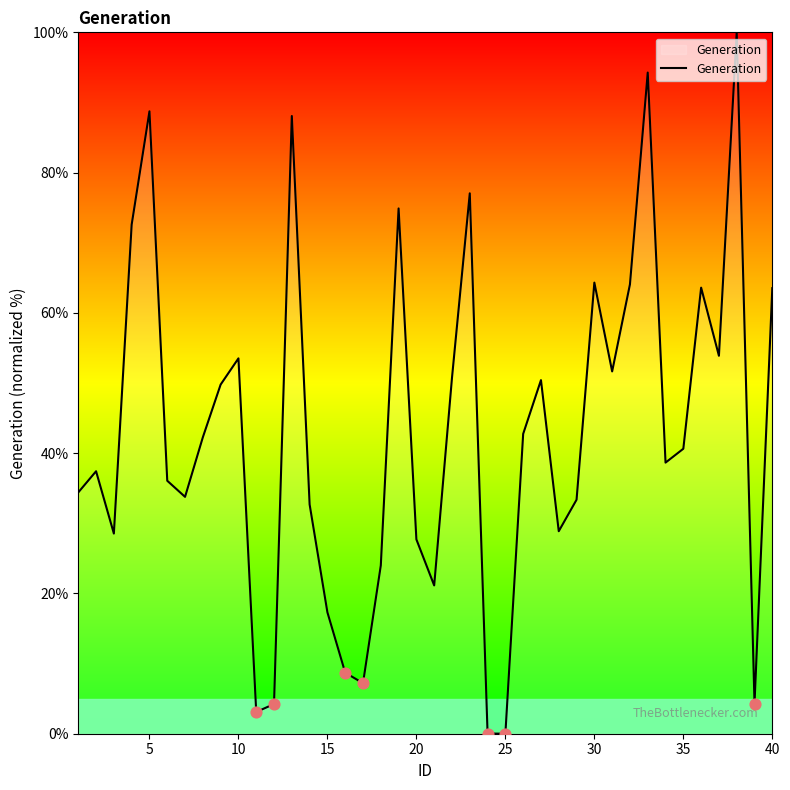

What is the greatest value displayed?

100.0